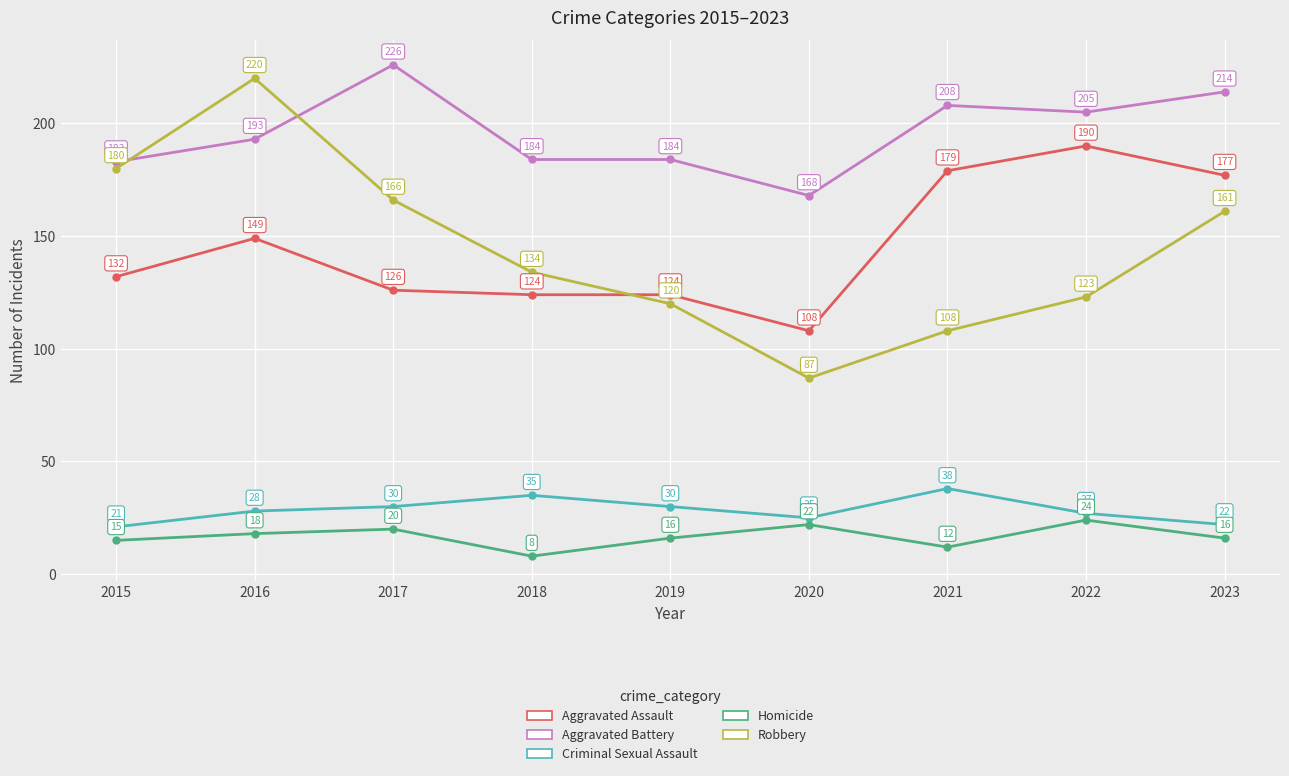

True or false: Homicide and Criminal Sexual Assault intersect in this chart.

False